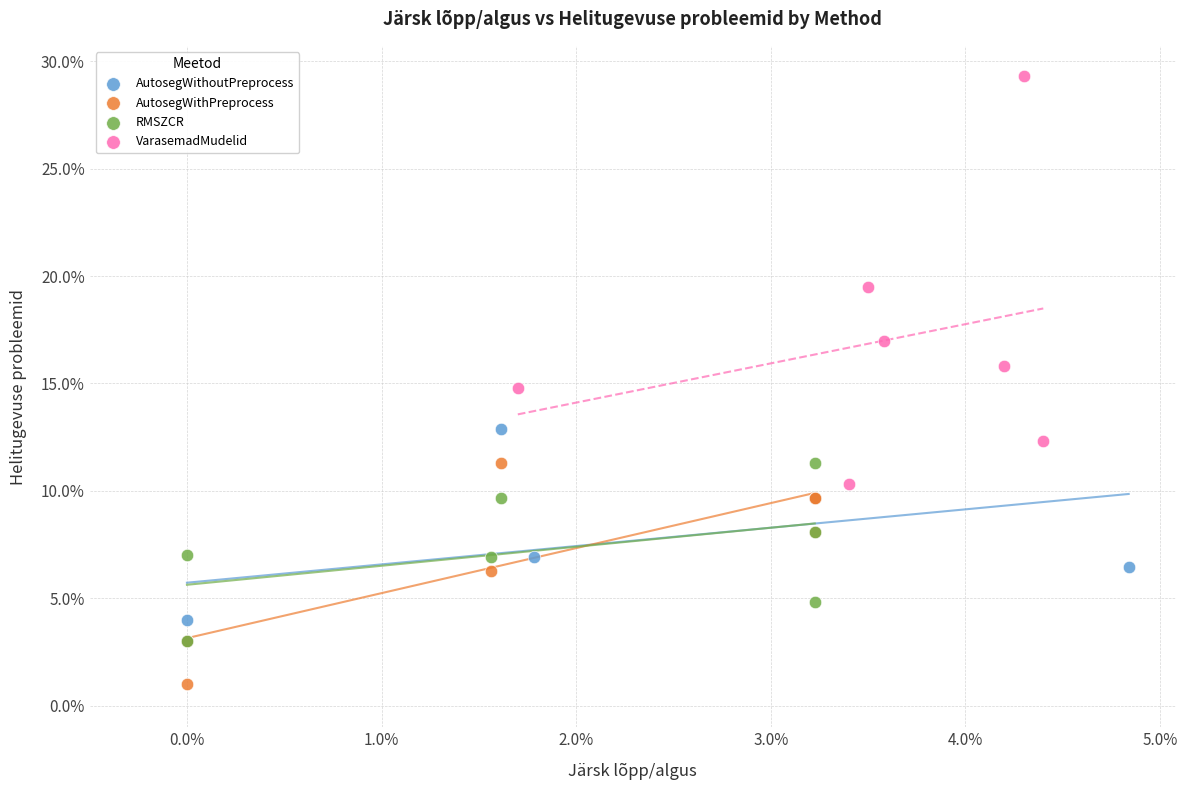

What are all the series names shown in the legend?

AutosegWithoutPreprocess, AutosegWithPreprocess, RMSZCR, VarasemadMudelid